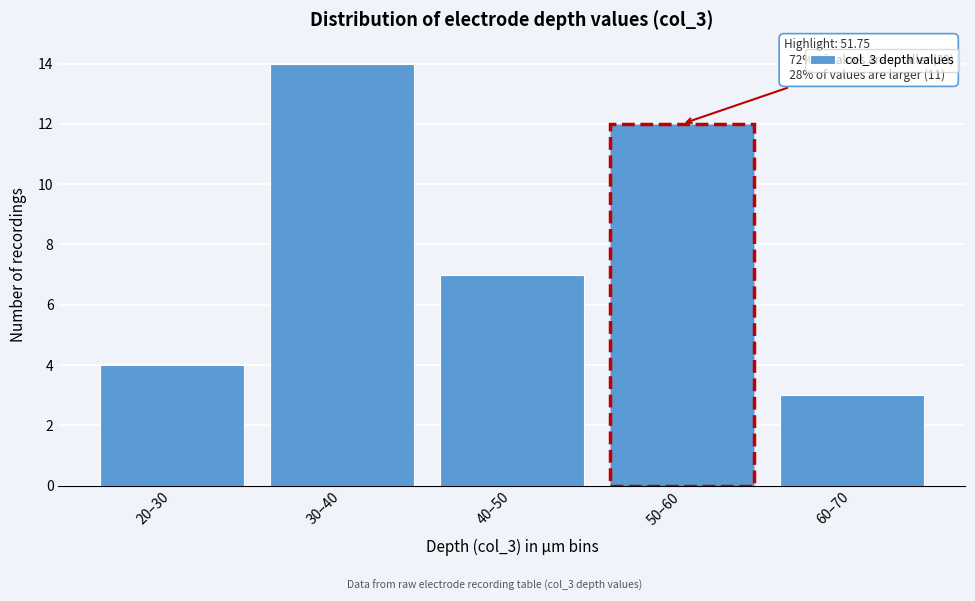

Reading left to right, what are all the values shown in this chart?

4	14	7	12	3